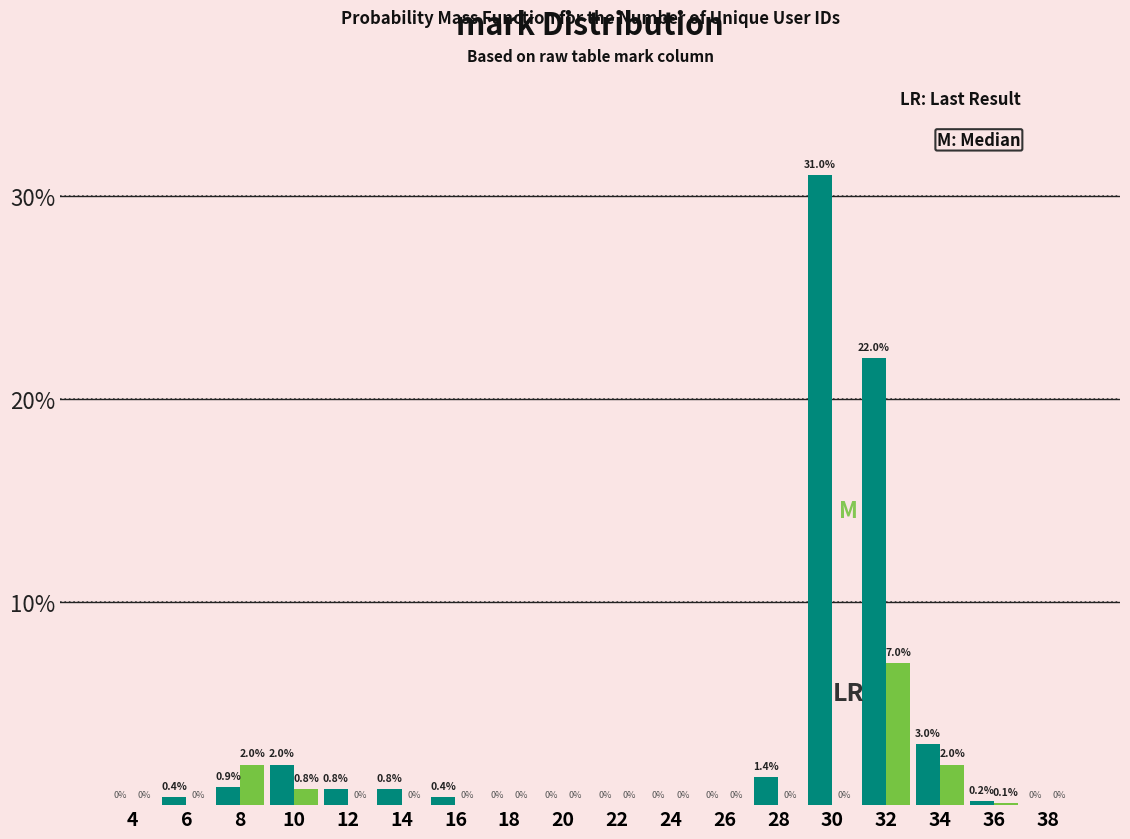

Which category has the highest value across all series?

30